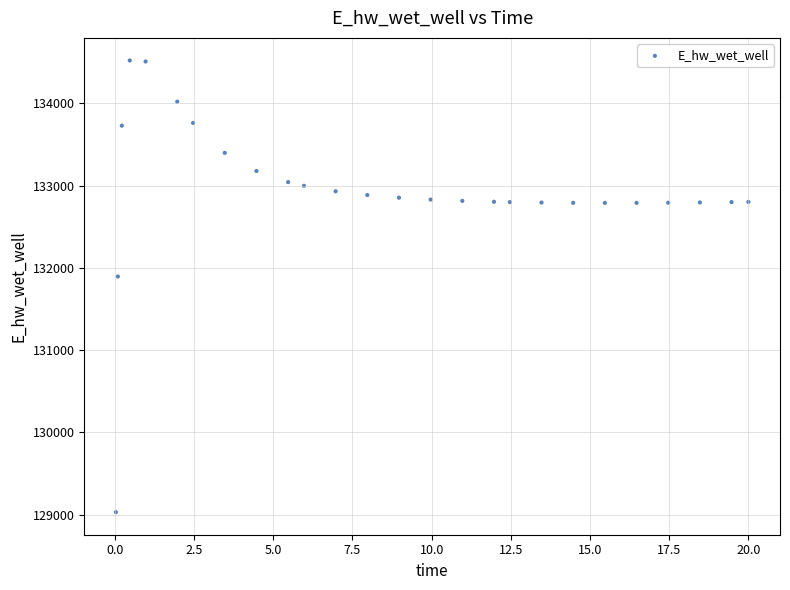

What Y value in the scatter plot is closest to 131774?

131893.8